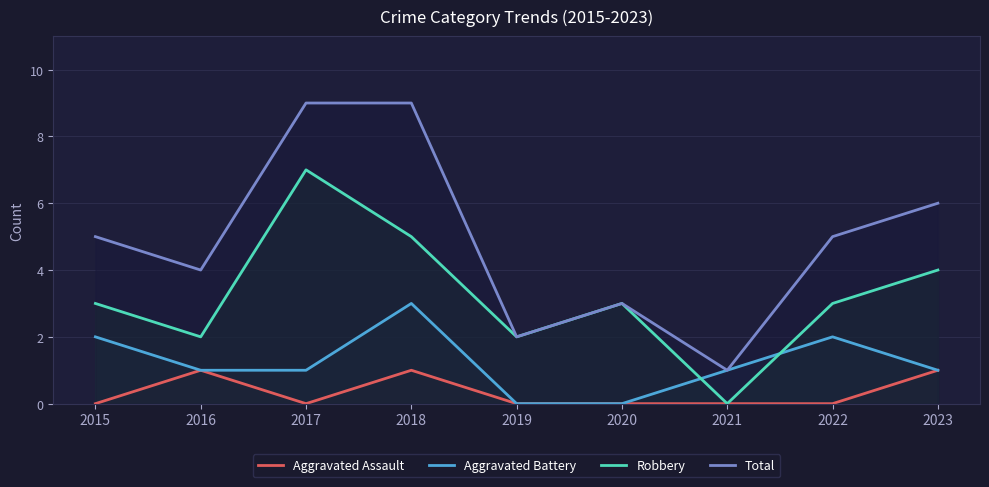

Reading right to left, transcribe all the data shown in this chart.

Aggravated Assault: 2023=1	2022=0	2021=0	2020=0	2019=0	2018=1	2017=0	2016=1	2015=0
Aggravated Battery: 2023=1	2022=2	2021=1	2020=0	2019=0	2018=3	2017=1	2016=1	2015=2
Robbery: 2023=4	2022=3	2021=0	2020=3	2019=2	2018=5	2017=7	2016=2	2015=3
Total: 2023=6	2022=5	2021=1	2020=3	2019=2	2018=9	2017=9	2016=4	2015=5